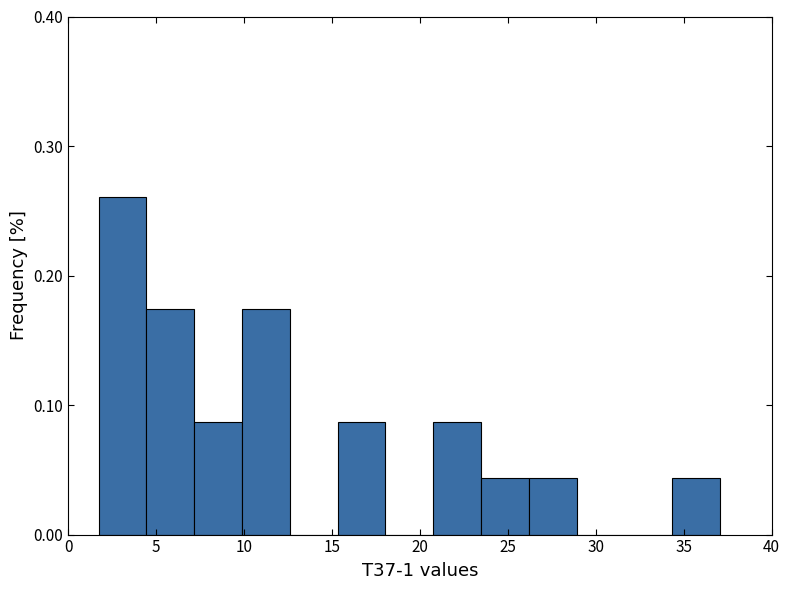

Reading left to right, list every bar in this chart as the range it spans on the x-axis followed by its height. Neither the bar edges nor the heights are printed on the chart, so give them approximately, as read against the axes.

1.5 to 4.5: 0.26
4.5 to 7.0: 0.17
7.0 to 10.0: 0.09
10.0 to 12.5: 0.17
12.5 to 15.5: 0
15.5 to 18.0: 0.09
18.0 to 21.0: 0
21.0 to 23.5: 0.09
23.5 to 26.0: 0.04
26.0 to 29.0: 0.04
29.0 to 31.5: 0
31.5 to 34.5: 0
34.5 to 37.0: 0.04